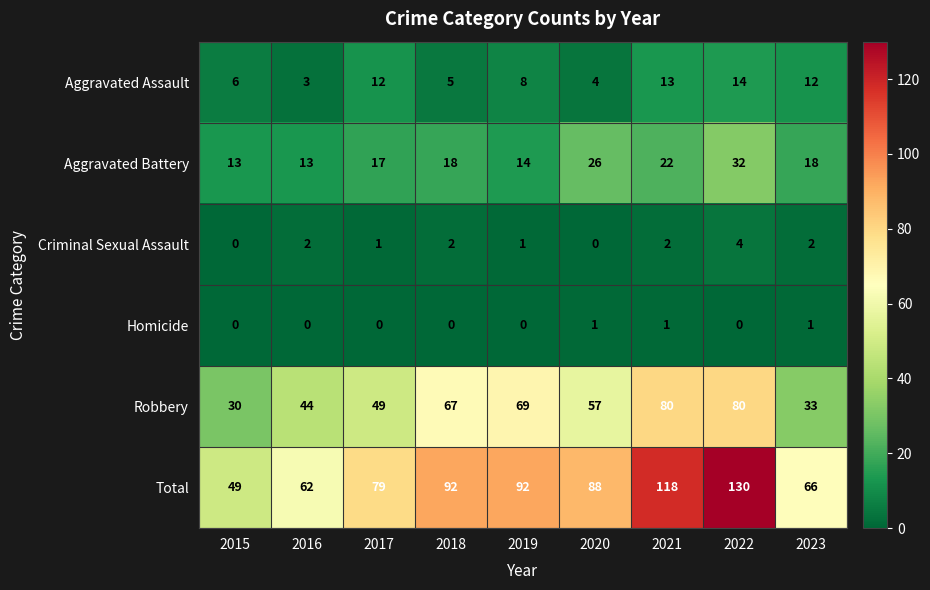

What is the total value across all series at 2017?

158